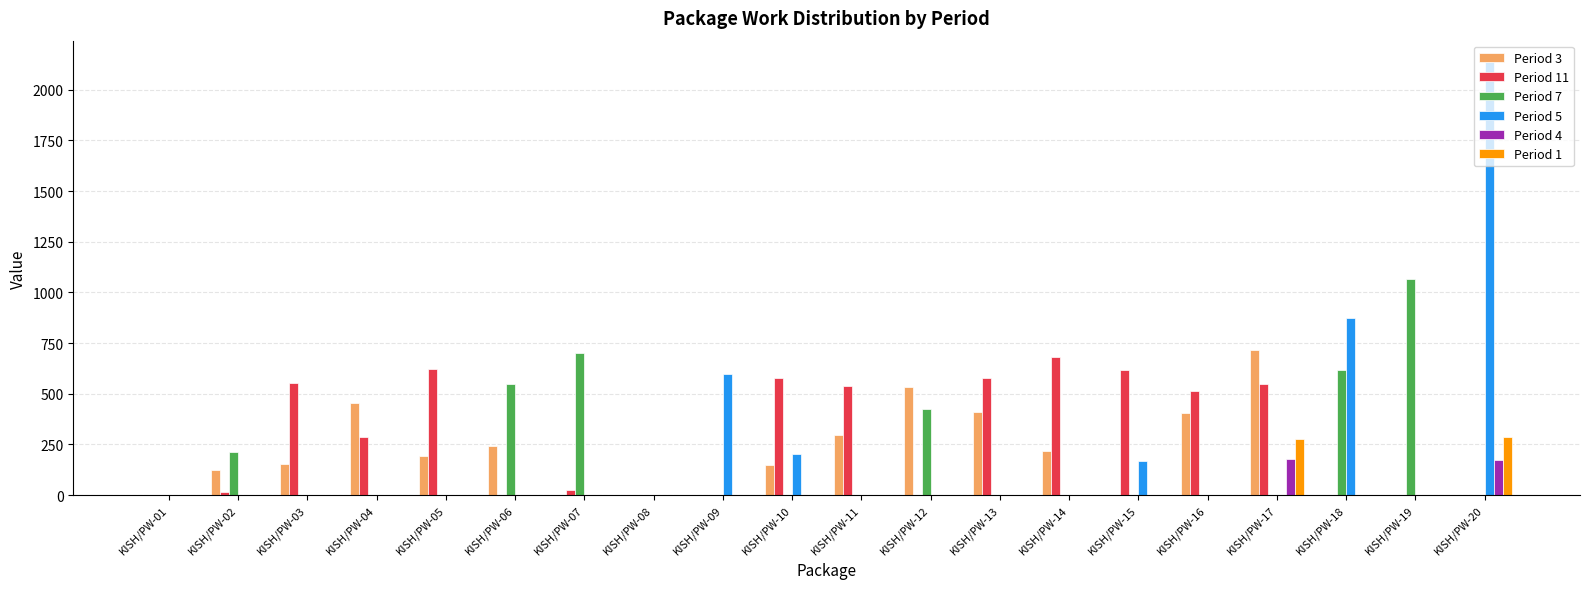

What are all the series names shown in the legend?

Period 3, Period 11, Period 7, Period 5, Period 4, Period 1